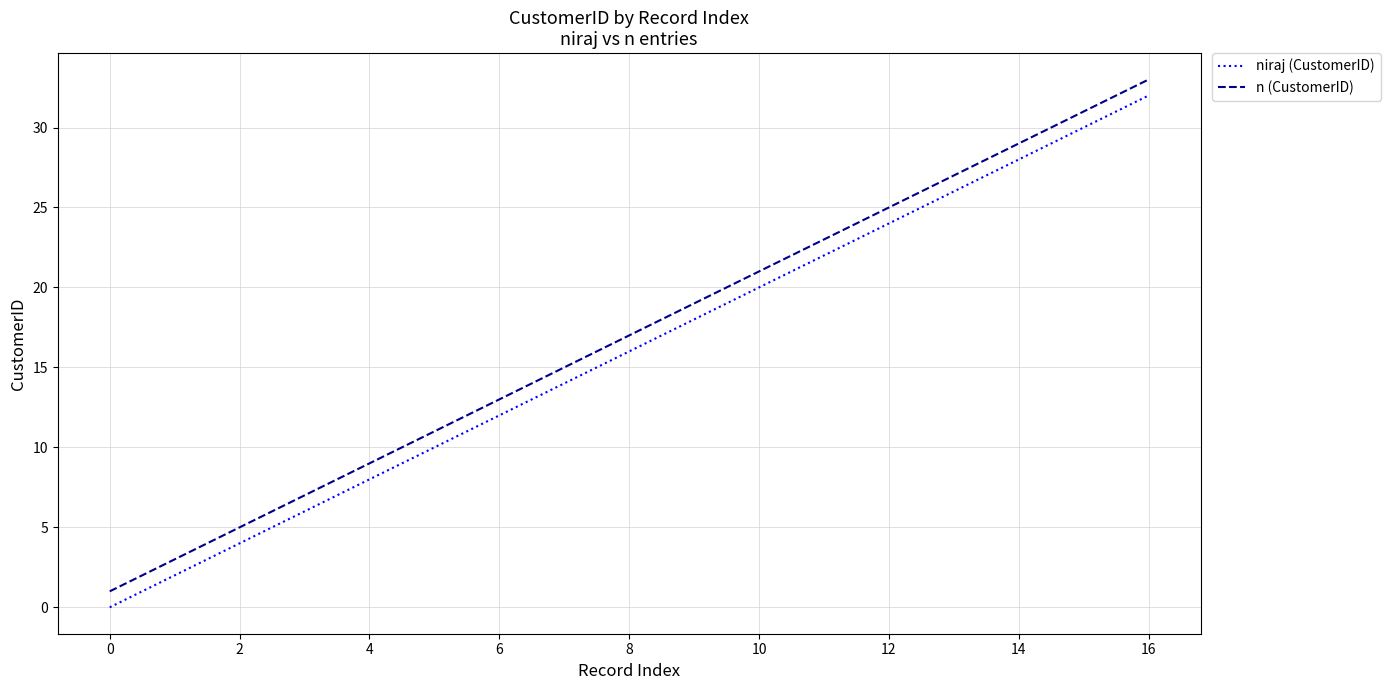

Rank the series by their maximum value, from lowest to highest.

niraj (CustomerID), n (CustomerID)